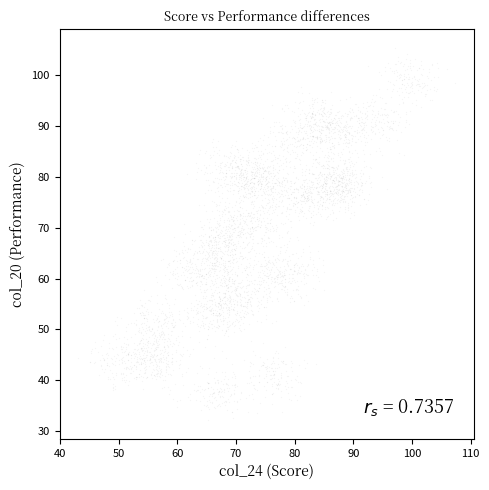

What is the range of X values (max minus min)?

64.3